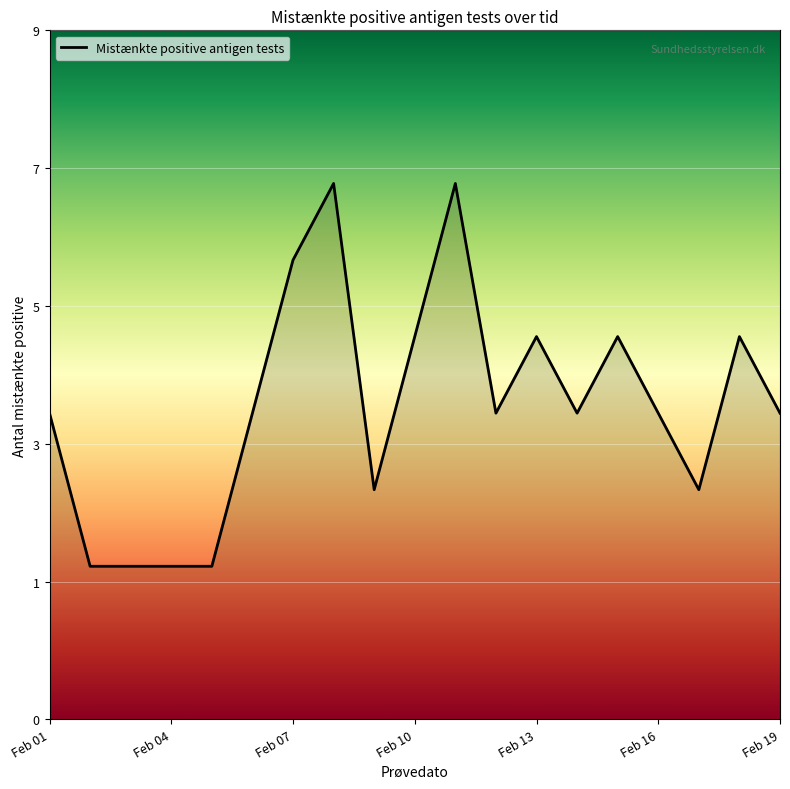

Does the chart display data point markers on the line(s)?

No